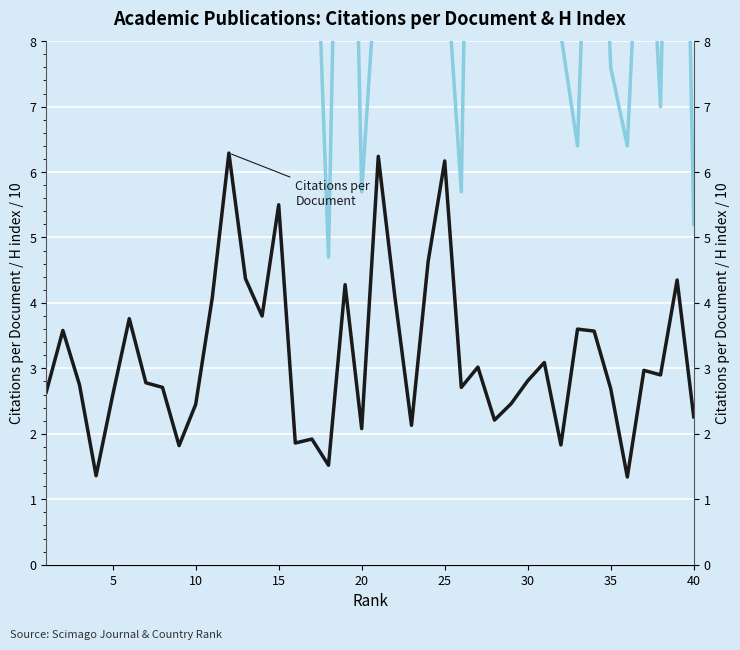

Is it true that Citations per Document equals 4.4 at 30?

False